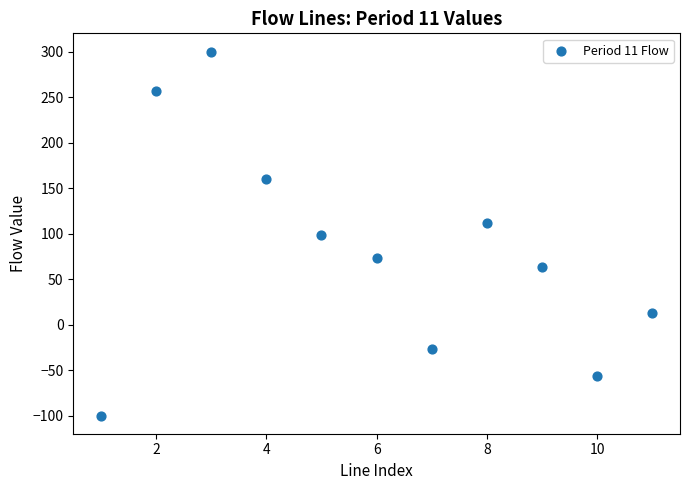

What is the average Y value?

81.3